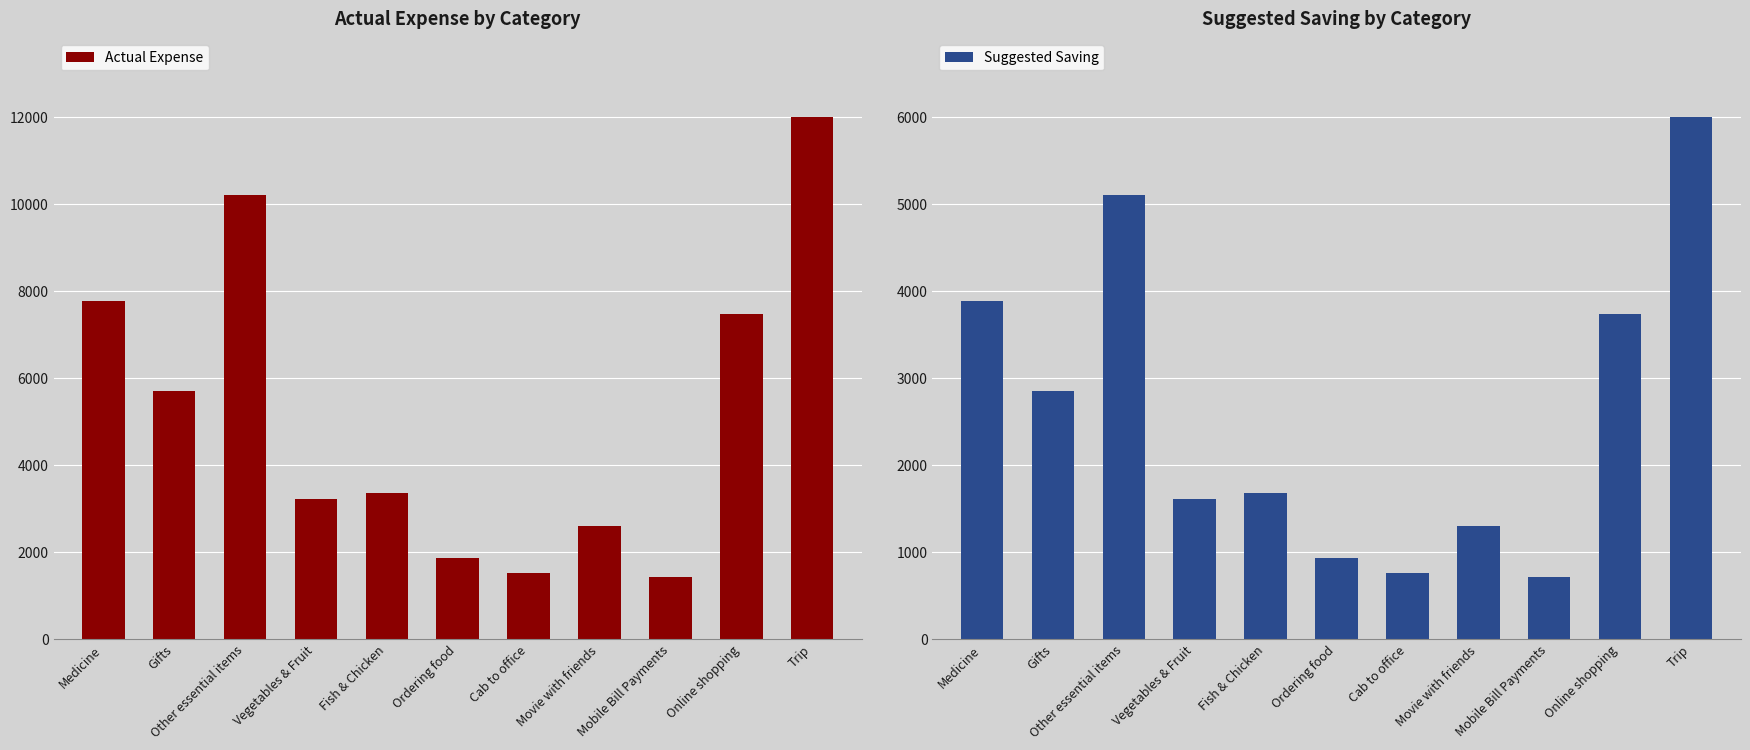

Where does the Suggested Saving series first go above 1671?

Medicine